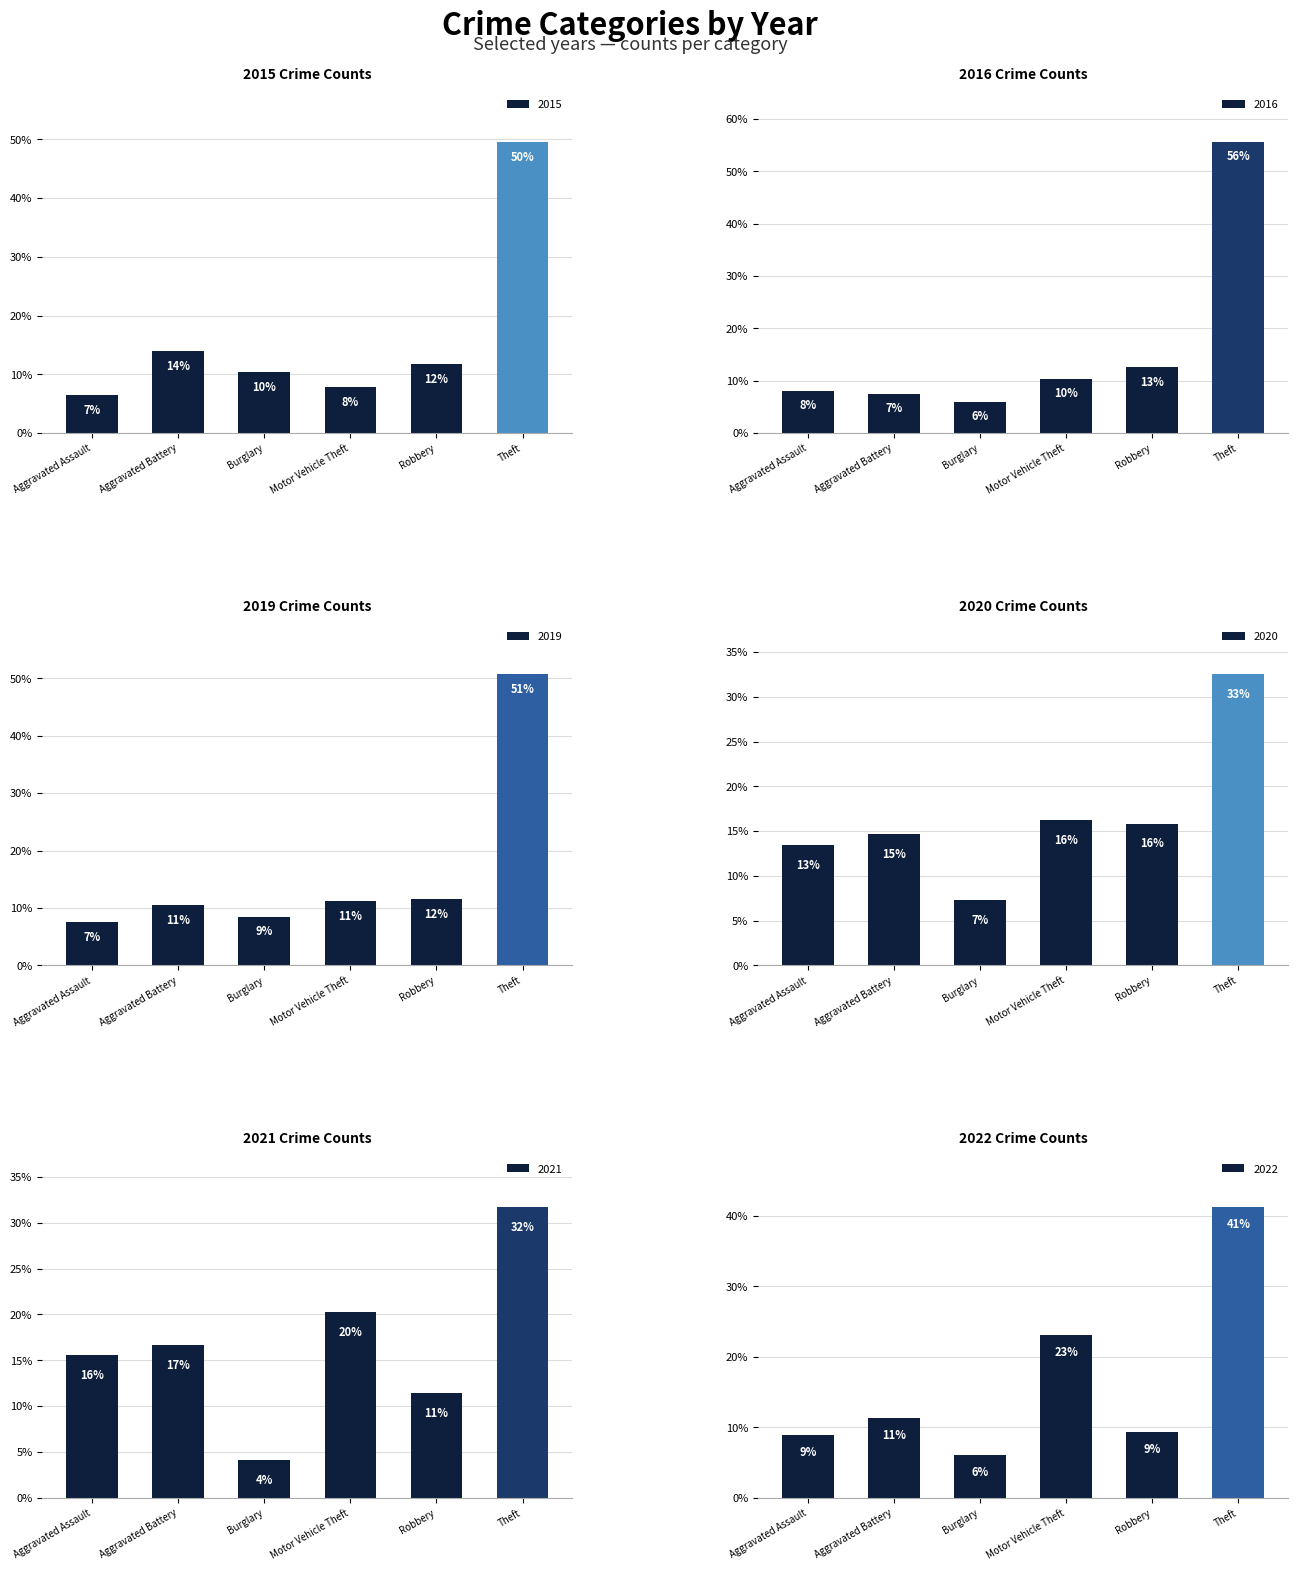

Rank the series at Theft from lowest to highest value.

2021, 2020, 2022, 2015, 2019, 2016